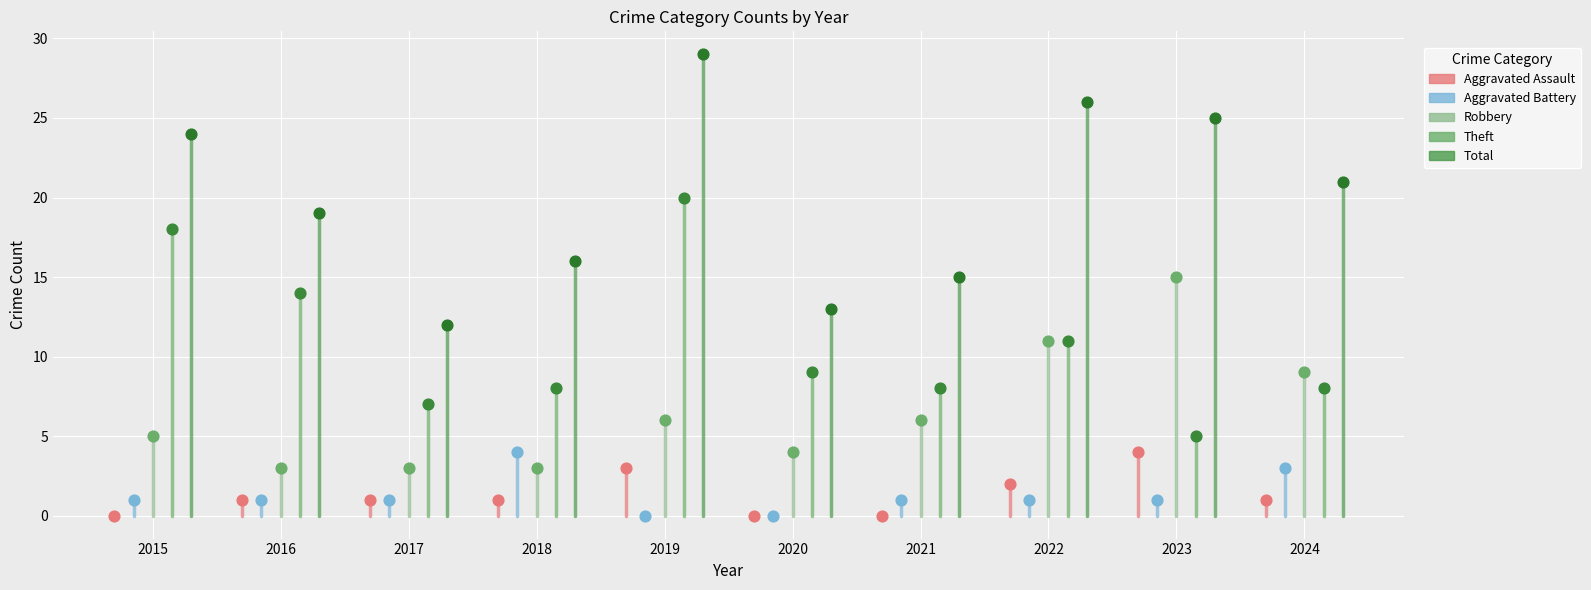

Which series has the widest spread of Y values?

Total